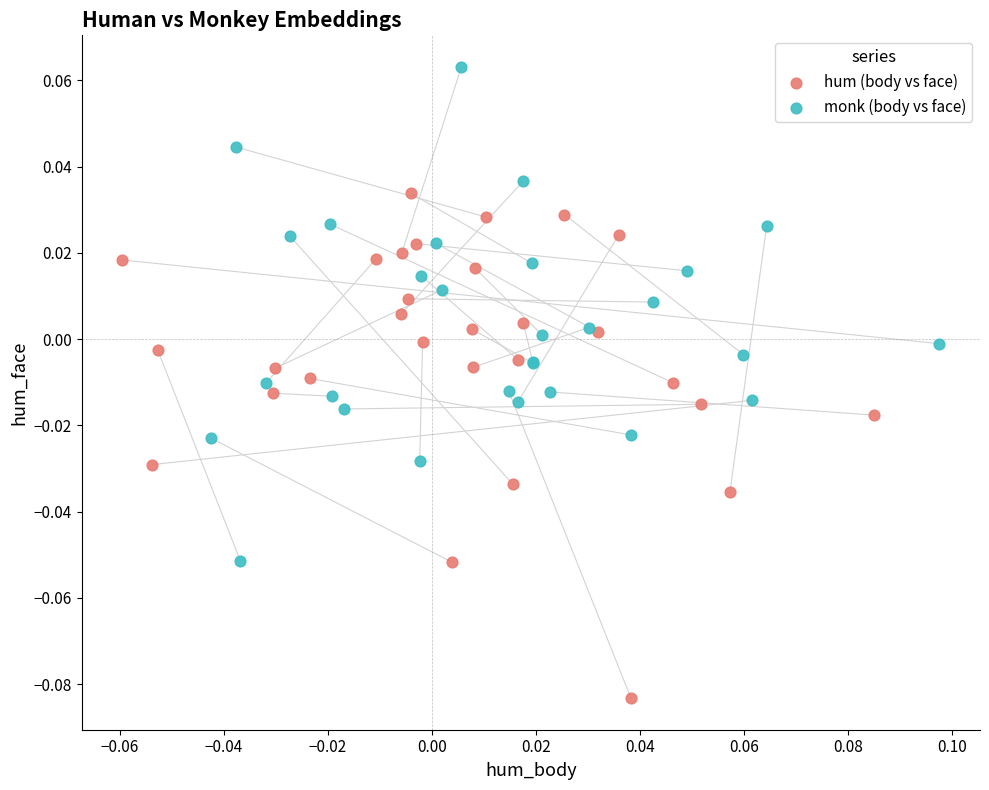

What are all the series names shown in the legend?

hum (body vs face), monk (body vs face)